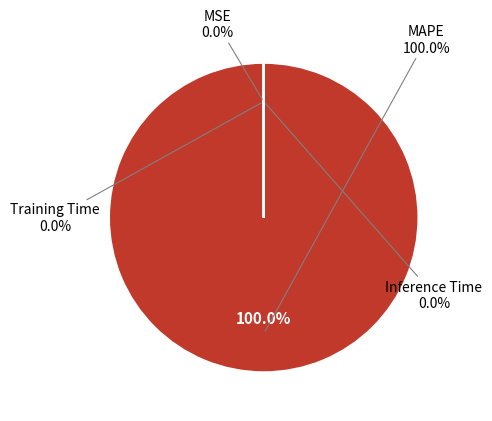

Rank the categories by value from lowest to highest.

Inference Time, Training Time, MSE, MAPE